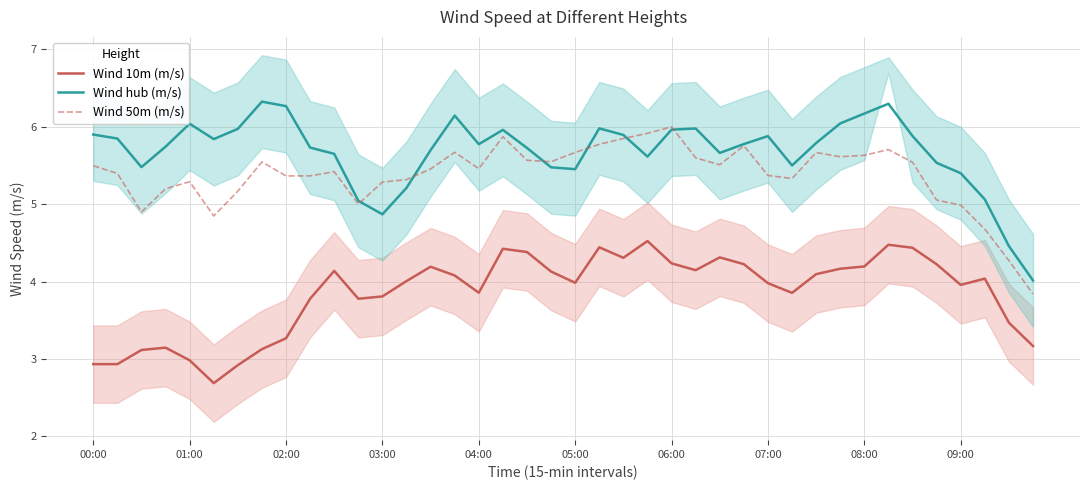

At which label does Wind 10m (m/s) first exceed 4?

10